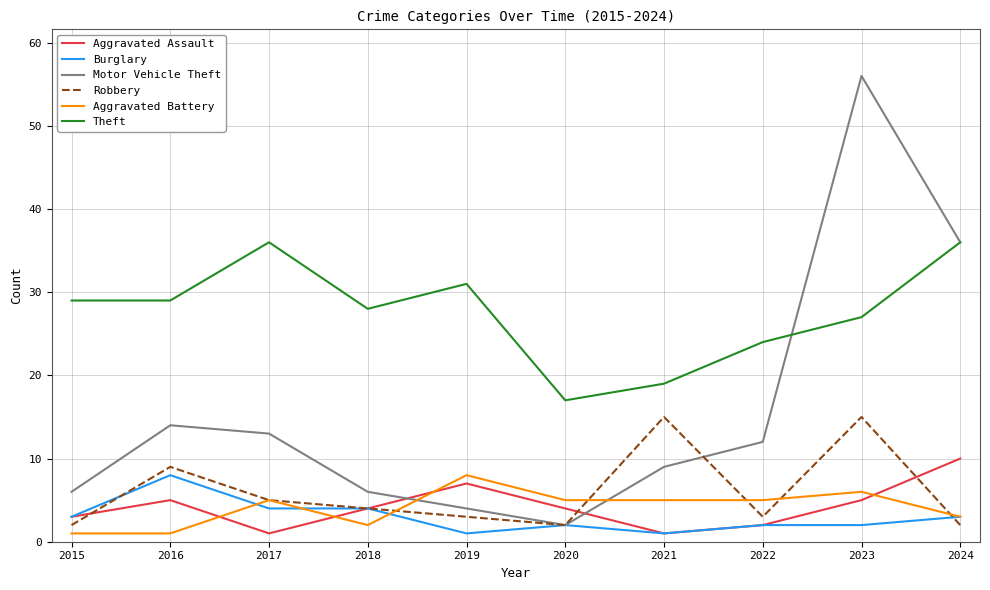

Which series has the largest range (max minus min)?

Motor Vehicle Theft